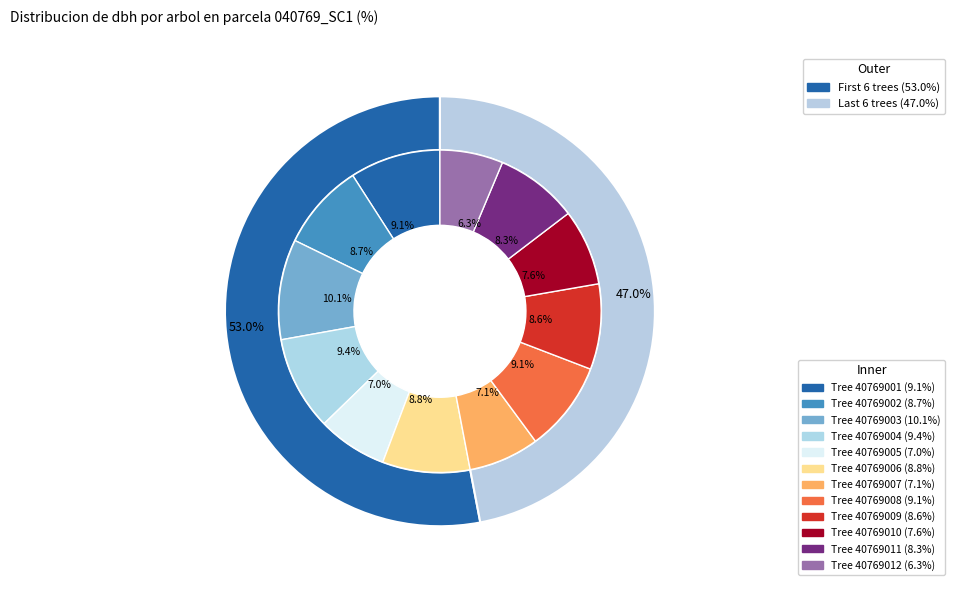

How many segments does this pie chart have?

12